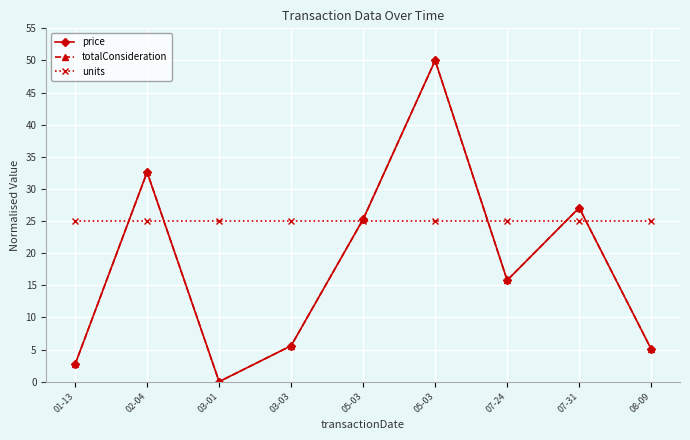

What is the difference between the highest and lowest values at 08-09?

19.9